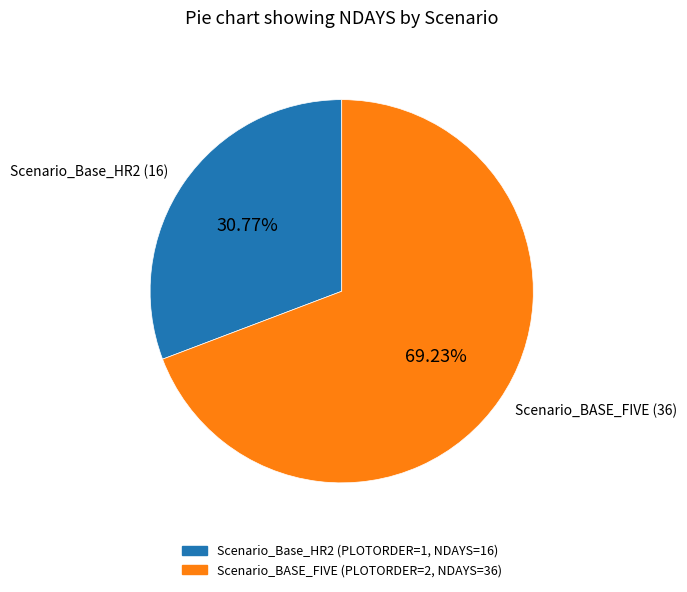

Is there any slice that represents more than half of the pie?

Yes